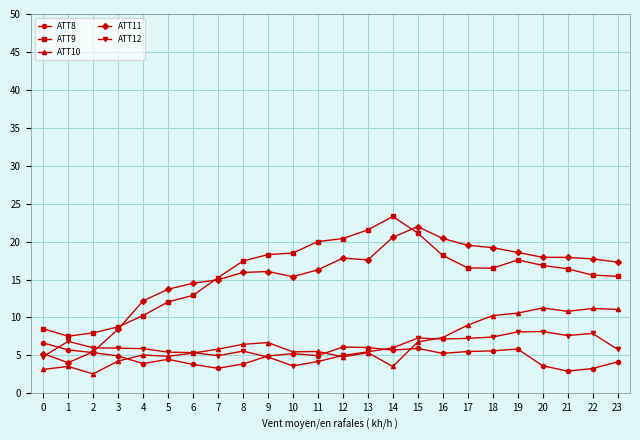

The ATT12 series shows 5.0 at 12. True or false?

True